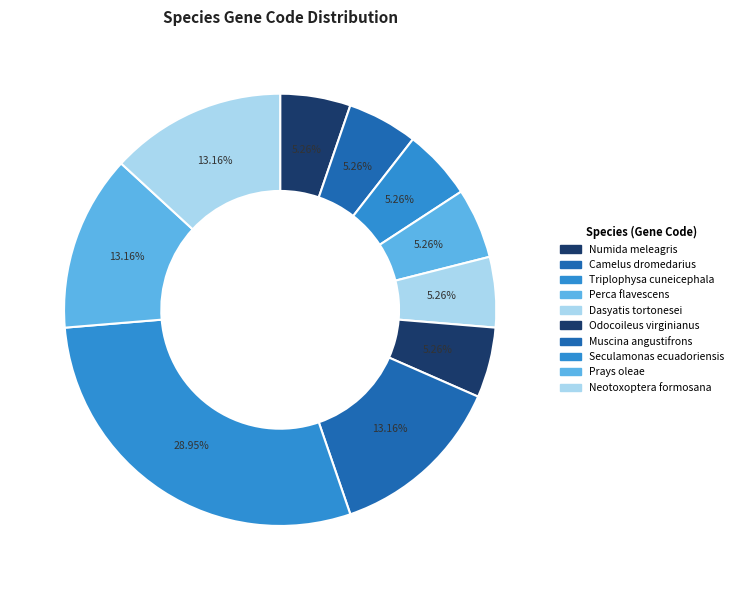

True or false: Camelus dromedarius accounts for 16% of the total.

False